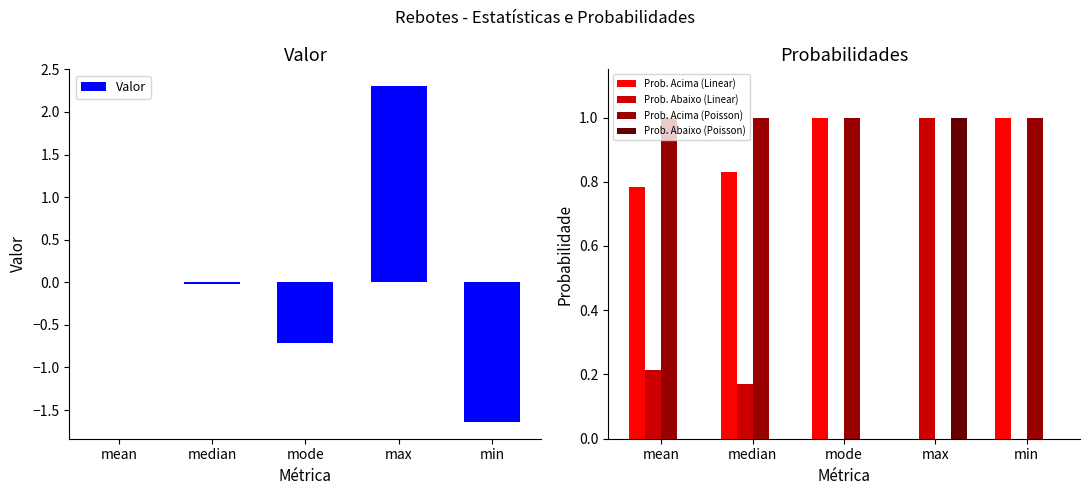

Which category has the lowest value in the Prob. Abaixo (Linear) series?

mode